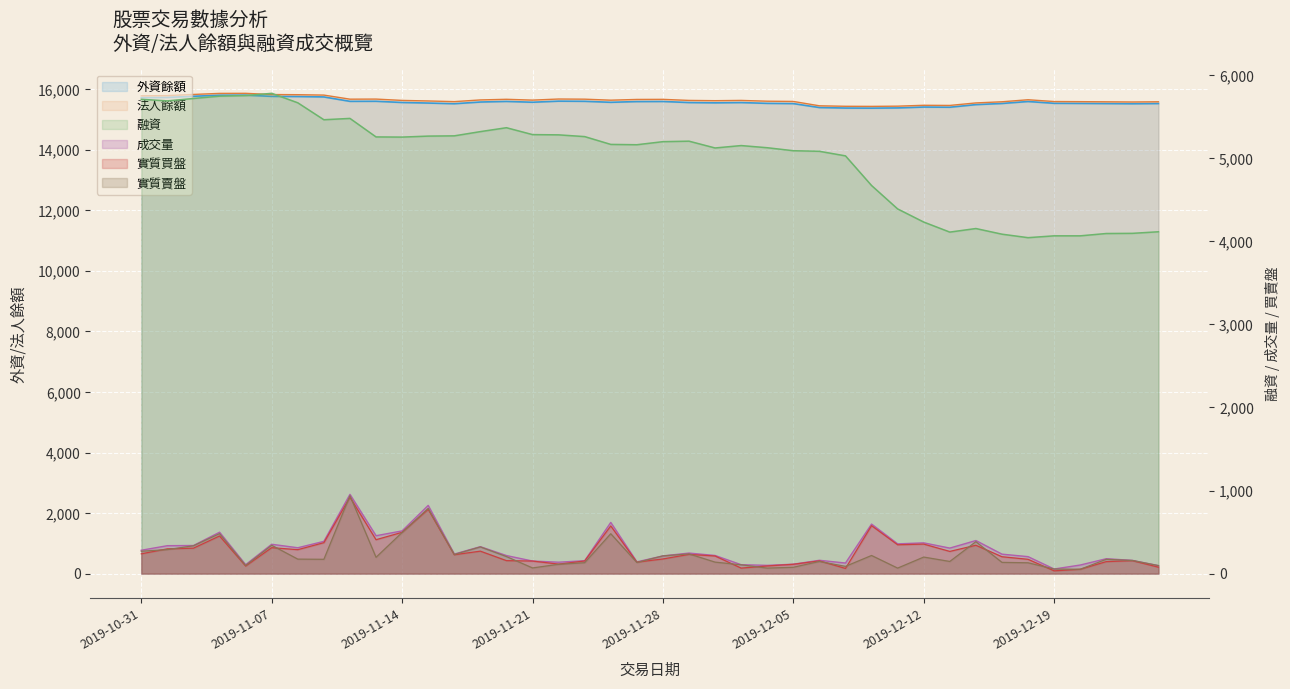

Is it true that 法人餘額 equals 21577 at 8?

False